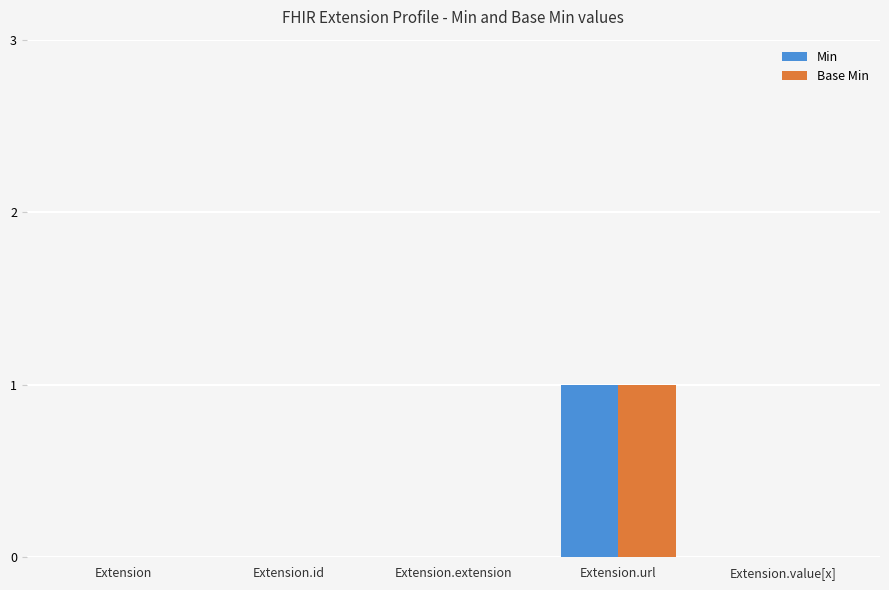

How many series are shown in this chart?

2